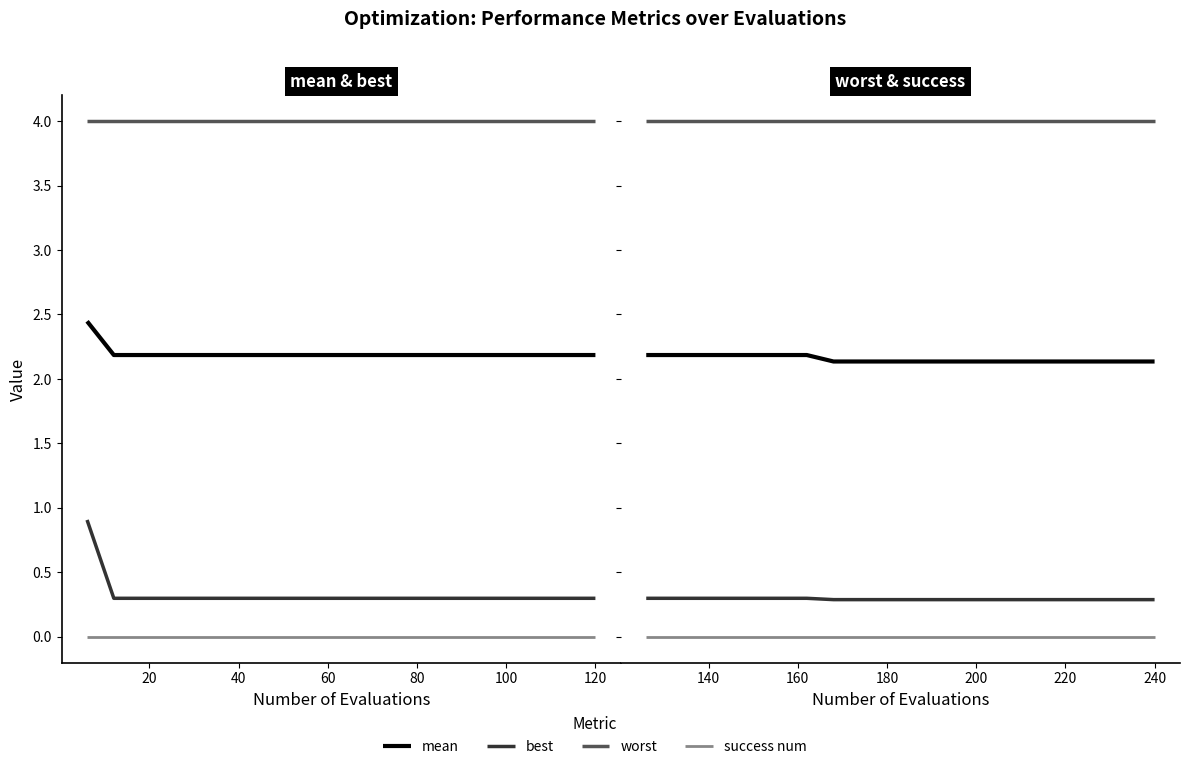

What are all the series names shown in the legend?

mean, best, worst, success num